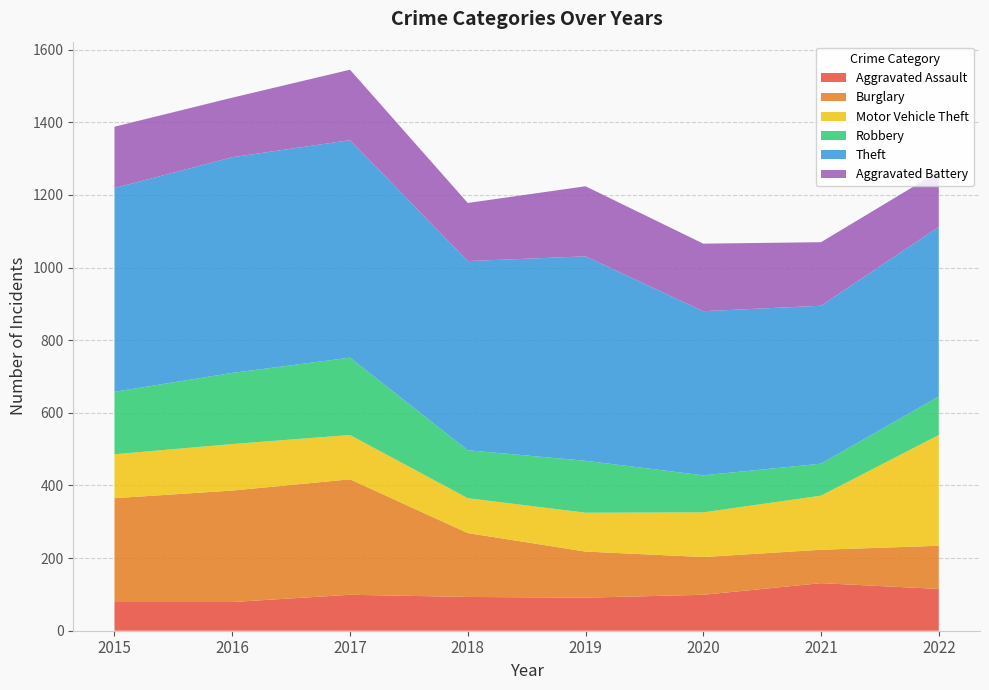

Reading left to right, what are all the values shown in this chart?

Aggravated Assault: 79	79	99	93	91	99	131	115
Burglary: 286	307	318	176	127	104	92	119
Motor Vehicle Theft: 121	128	122	96	107	123	149	305
Robbery: 172	196	213	132	143	102	88	106
Theft: 561	594	599	521	563	452	435	467
Aggravated Battery: 169	164	194	160	193	186	175	153